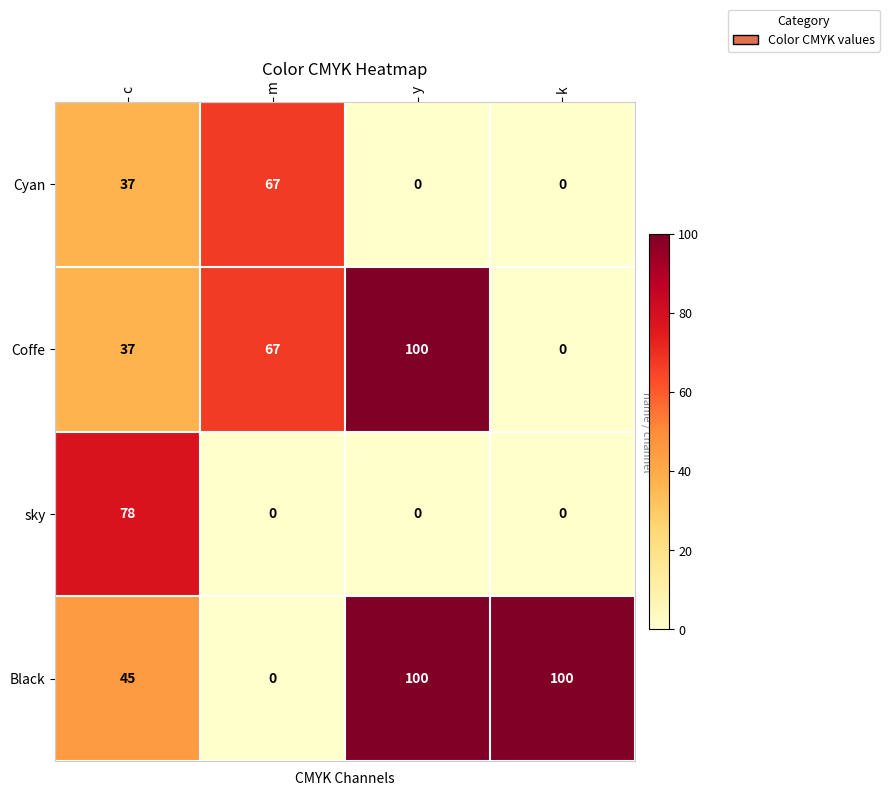

At which category is the sum across all series the highest?

y